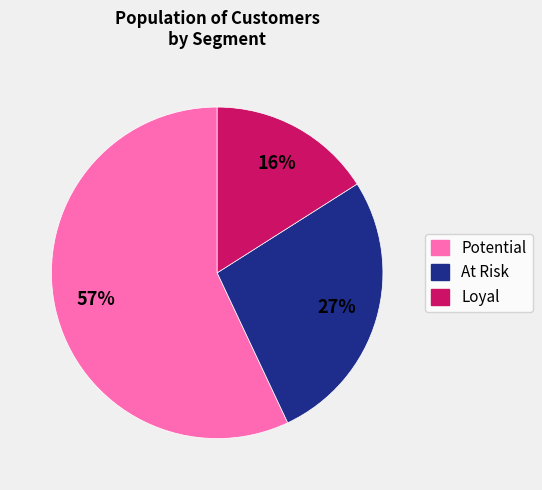

Is it true that Potential is 57% of the pie?

True